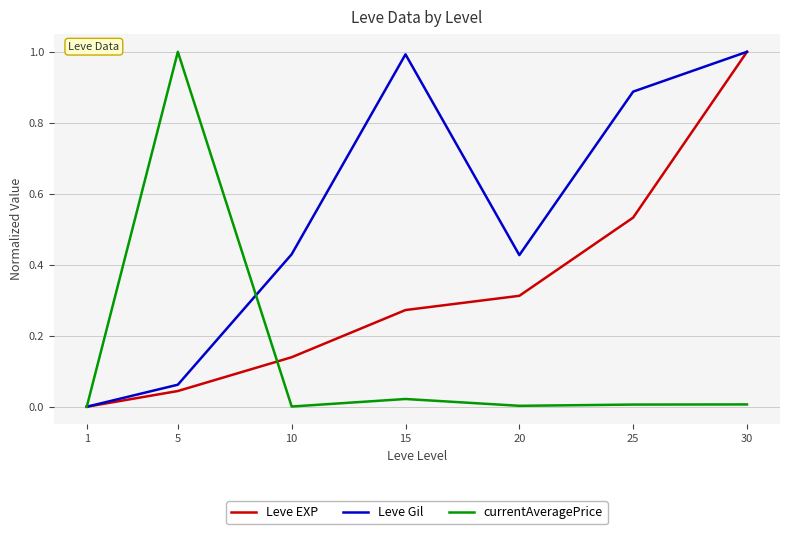

What is the maximum value shown in the chart?

1.0